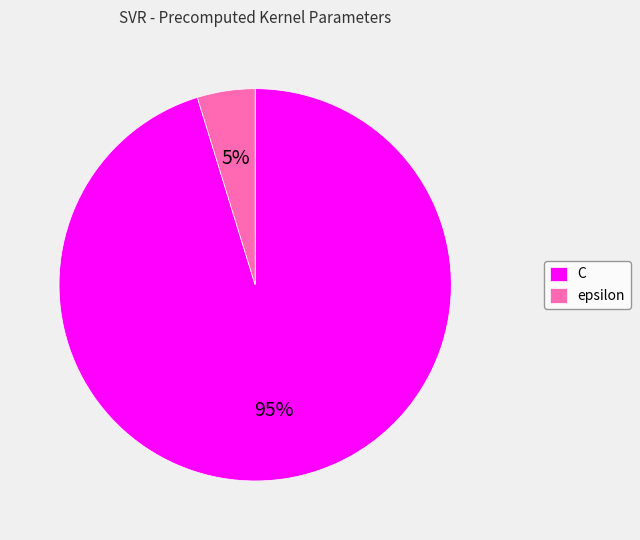

Combined, do C and epsilon account for over 50%?

Yes